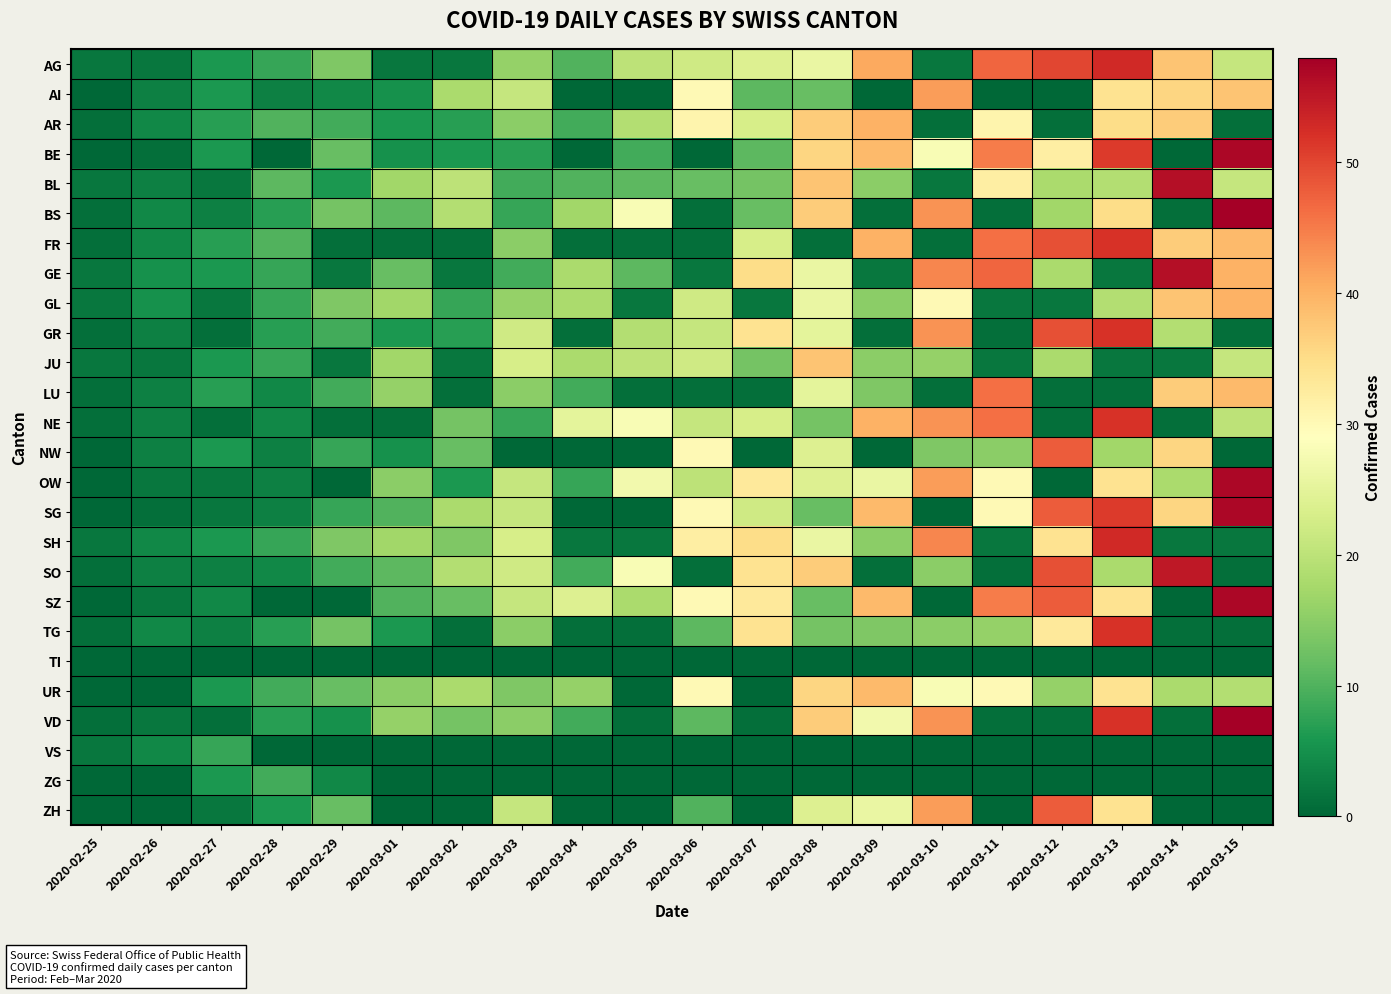

Reading left to right, transcribe all the data shown in this chart.

AG: 2020-02-25=2	2020-02-26=2	2020-02-27=6	2020-02-28=8	2020-02-29=14	2020-03-01=2	2020-03-02=2	2020-03-03=16	2020-03-04=10	2020-03-05=20	2020-03-06=22	2020-03-07=24	2020-03-08=26	2020-03-09=41	2020-03-10=2	2020-03-11=47	2020-03-12=50	2020-03-13=53	2020-03-14=38	2020-03-15=21
AI: 2020-02-25=0	2020-02-26=3	2020-02-27=6	2020-02-28=3	2020-02-29=4	2020-03-01=5	2020-03-02=18	2020-03-03=21	2020-03-04=0	2020-03-05=0	2020-03-06=30	2020-03-07=11	2020-03-08=12	2020-03-09=0	2020-03-10=42	2020-03-11=0	2020-03-12=0	2020-03-13=34	2020-03-14=36	2020-03-15=38
AR: 2020-02-25=1	2020-02-26=4	2020-02-27=7	2020-02-28=10	2020-02-29=9	2020-03-01=6	2020-03-02=7	2020-03-03=15	2020-03-04=9	2020-03-05=19	2020-03-06=31	2020-03-07=23	2020-03-08=37	2020-03-09=40	2020-03-10=1	2020-03-11=31	2020-03-12=1	2020-03-13=35	2020-03-14=37	2020-03-15=1
BE: 2020-02-25=0	2020-02-26=1	2020-02-27=6	2020-02-28=0	2020-02-29=12	2020-03-01=5	2020-03-02=6	2020-03-03=7	2020-03-04=0	2020-03-05=9	2020-03-06=0	2020-03-07=11	2020-03-08=36	2020-03-09=39	2020-03-10=28	2020-03-11=45	2020-03-12=32	2020-03-13=51	2020-03-14=0	2020-03-15=57
BL: 2020-02-25=2	2020-02-26=3	2020-02-27=2	2020-02-28=11	2020-02-29=6	2020-03-01=17	2020-03-02=20	2020-03-03=9	2020-03-04=10	2020-03-05=11	2020-03-06=12	2020-03-07=13	2020-03-08=38	2020-03-09=15	2020-03-10=2	2020-03-11=32	2020-03-12=18	2020-03-13=19	2020-03-14=56	2020-03-15=21
BS: 2020-02-25=1	2020-02-26=4	2020-02-27=3	2020-02-28=7	2020-02-29=13	2020-03-01=11	2020-03-02=19	2020-03-03=8	2020-03-04=17	2020-03-05=28	2020-03-06=1	2020-03-07=12	2020-03-08=37	2020-03-09=1	2020-03-10=43	2020-03-11=1	2020-03-12=17	2020-03-13=35	2020-03-14=1	2020-03-15=58
FR: 2020-02-25=1	2020-02-26=4	2020-02-27=7	2020-02-28=10	2020-02-29=1	2020-03-01=1	2020-03-02=1	2020-03-03=15	2020-03-04=1	2020-03-05=1	2020-03-06=1	2020-03-07=23	2020-03-08=1	2020-03-09=40	2020-03-10=1	2020-03-11=46	2020-03-12=49	2020-03-13=52	2020-03-14=37	2020-03-15=39
GE: 2020-02-25=2	2020-02-26=5	2020-02-27=6	2020-02-28=8	2020-02-29=2	2020-03-01=12	2020-03-02=2	2020-03-03=9	2020-03-04=18	2020-03-05=11	2020-03-06=2	2020-03-07=35	2020-03-08=26	2020-03-09=2	2020-03-10=44	2020-03-11=47	2020-03-12=18	2020-03-13=2	2020-03-14=56	2020-03-15=40
GL: 2020-02-25=2	2020-02-26=5	2020-02-27=2	2020-02-28=8	2020-02-29=14	2020-03-01=17	2020-03-02=8	2020-03-03=16	2020-03-04=18	2020-03-05=2	2020-03-06=22	2020-03-07=2	2020-03-08=26	2020-03-09=15	2020-03-10=30	2020-03-11=2	2020-03-12=2	2020-03-13=19	2020-03-14=38	2020-03-15=40
GR: 2020-02-25=1	2020-02-26=3	2020-02-27=1	2020-02-28=7	2020-02-29=9	2020-03-01=6	2020-03-02=7	2020-03-03=22	2020-03-04=1	2020-03-05=19	2020-03-06=21	2020-03-07=34	2020-03-08=25	2020-03-09=1	2020-03-10=43	2020-03-11=1	2020-03-12=49	2020-03-13=52	2020-03-14=19	2020-03-15=1
JU: 2020-02-25=2	2020-02-26=2	2020-02-27=6	2020-02-28=8	2020-02-29=2	2020-03-01=17	2020-03-02=2	2020-03-03=23	2020-03-04=18	2020-03-05=20	2020-03-06=22	2020-03-07=13	2020-03-08=38	2020-03-09=15	2020-03-10=16	2020-03-11=2	2020-03-12=18	2020-03-13=2	2020-03-14=2	2020-03-15=21
LU: 2020-02-25=1	2020-02-26=3	2020-02-27=7	2020-02-28=4	2020-02-29=9	2020-03-01=16	2020-03-02=1	2020-03-03=15	2020-03-04=9	2020-03-05=1	2020-03-06=1	2020-03-07=1	2020-03-08=25	2020-03-09=14	2020-03-10=1	2020-03-11=46	2020-03-12=1	2020-03-13=1	2020-03-14=37	2020-03-15=39
NE: 2020-02-25=1	2020-02-26=3	2020-02-27=1	2020-02-28=4	2020-02-29=1	2020-03-01=1	2020-03-02=13	2020-03-03=8	2020-03-04=25	2020-03-05=28	2020-03-06=21	2020-03-07=23	2020-03-08=13	2020-03-09=40	2020-03-10=43	2020-03-11=46	2020-03-12=1	2020-03-13=52	2020-03-14=1	2020-03-15=20
NW: 2020-02-25=0	2020-02-26=3	2020-02-27=6	2020-02-28=3	2020-02-29=8	2020-03-01=5	2020-03-02=12	2020-03-03=0	2020-03-04=0	2020-03-05=0	2020-03-06=30	2020-03-07=0	2020-03-08=24	2020-03-09=0	2020-03-10=14	2020-03-11=15	2020-03-12=48	2020-03-13=17	2020-03-14=36	2020-03-15=0
OW: 2020-02-25=0	2020-02-26=2	2020-02-27=2	2020-02-28=3	2020-02-29=0	2020-03-01=15	2020-03-02=6	2020-03-03=21	2020-03-04=8	2020-03-05=27	2020-03-06=20	2020-03-07=33	2020-03-08=24	2020-03-09=26	2020-03-10=42	2020-03-11=30	2020-03-12=0	2020-03-13=34	2020-03-14=18	2020-03-15=57
SG: 2020-02-25=0	2020-02-26=1	2020-02-27=2	2020-02-28=3	2020-02-29=8	2020-03-01=10	2020-03-02=18	2020-03-03=21	2020-03-04=0	2020-03-05=0	2020-03-06=30	2020-03-07=22	2020-03-08=12	2020-03-09=39	2020-03-10=0	2020-03-11=30	2020-03-12=48	2020-03-13=51	2020-03-14=36	2020-03-15=57
SH: 2020-02-25=2	2020-02-26=4	2020-02-27=6	2020-02-28=8	2020-02-29=14	2020-03-01=17	2020-03-02=14	2020-03-03=23	2020-03-04=2	2020-03-05=2	2020-03-06=32	2020-03-07=35	2020-03-08=26	2020-03-09=15	2020-03-10=44	2020-03-11=2	2020-03-12=34	2020-03-13=53	2020-03-14=2	2020-03-15=2
SO: 2020-02-25=1	2020-02-26=3	2020-02-27=3	2020-02-28=4	2020-02-29=9	2020-03-01=11	2020-03-02=19	2020-03-03=22	2020-03-04=9	2020-03-05=28	2020-03-06=1	2020-03-07=34	2020-03-08=37	2020-03-09=1	2020-03-10=15	2020-03-11=1	2020-03-12=49	2020-03-13=18	2020-03-14=55	2020-03-15=1
SZ: 2020-02-25=0	2020-02-26=2	2020-02-27=4	2020-02-28=0	2020-02-29=0	2020-03-01=10	2020-03-02=12	2020-03-03=21	2020-03-04=24	2020-03-05=18	2020-03-06=30	2020-03-07=33	2020-03-08=12	2020-03-09=39	2020-03-10=0	2020-03-11=45	2020-03-12=48	2020-03-13=34	2020-03-14=0	2020-03-15=57
TG: 2020-02-25=1	2020-02-26=4	2020-02-27=3	2020-02-28=7	2020-02-29=13	2020-03-01=6	2020-03-02=1	2020-03-03=15	2020-03-04=1	2020-03-05=1	2020-03-06=11	2020-03-07=34	2020-03-08=13	2020-03-09=14	2020-03-10=15	2020-03-11=16	2020-03-12=33	2020-03-13=52	2020-03-14=1	2020-03-15=1
TI: 2020-02-25=0	2020-02-26=0	2020-02-27=0	2020-02-28=0	2020-02-29=0	2020-03-01=0	2020-03-02=0	2020-03-03=0	2020-03-04=0	2020-03-05=0	2020-03-06=0	2020-03-07=0	2020-03-08=0	2020-03-09=0	2020-03-10=0	2020-03-11=0	2020-03-12=0	2020-03-13=0	2020-03-14=0	2020-03-15=0
UR: 2020-02-25=0	2020-02-26=0	2020-02-27=6	2020-02-28=9	2020-02-29=12	2020-03-01=15	2020-03-02=18	2020-03-03=14	2020-03-04=16	2020-03-05=0	2020-03-06=30	2020-03-07=0	2020-03-08=36	2020-03-09=39	2020-03-10=28	2020-03-11=30	2020-03-12=16	2020-03-13=34	2020-03-14=18	2020-03-15=19
VD: 2020-02-25=1	2020-02-26=2	2020-02-27=1	2020-02-28=7	2020-02-29=5	2020-03-01=16	2020-03-02=13	2020-03-03=15	2020-03-04=9	2020-03-05=1	2020-03-06=11	2020-03-07=1	2020-03-08=37	2020-03-09=27	2020-03-10=43	2020-03-11=1	2020-03-12=1	2020-03-13=52	2020-03-14=1	2020-03-15=58
VS: 2020-02-25=2	2020-02-26=4	2020-02-27=8	2020-02-28=0	2020-02-29=0	2020-03-01=0	2020-03-02=0	2020-03-03=0	2020-03-04=0	2020-03-05=0	2020-03-06=0	2020-03-07=0	2020-03-08=0	2020-03-09=0	2020-03-10=0	2020-03-11=0	2020-03-12=0	2020-03-13=0	2020-03-14=0	2020-03-15=0
ZG: 2020-02-25=0	2020-02-26=0	2020-02-27=6	2020-02-28=9	2020-02-29=4	2020-03-01=0	2020-03-02=0	2020-03-03=0	2020-03-04=0	2020-03-05=0	2020-03-06=0	2020-03-07=0	2020-03-08=0	2020-03-09=0	2020-03-10=0	2020-03-11=0	2020-03-12=0	2020-03-13=0	2020-03-14=0	2020-03-15=0
ZH: 2020-02-25=0	2020-02-26=0	2020-02-27=2	2020-02-28=6	2020-02-29=12	2020-03-01=0	2020-03-02=0	2020-03-03=21	2020-03-04=0	2020-03-05=0	2020-03-06=10	2020-03-07=0	2020-03-08=24	2020-03-09=26	2020-03-10=42	2020-03-11=0	2020-03-12=48	2020-03-13=34	2020-03-14=0	2020-03-15=0